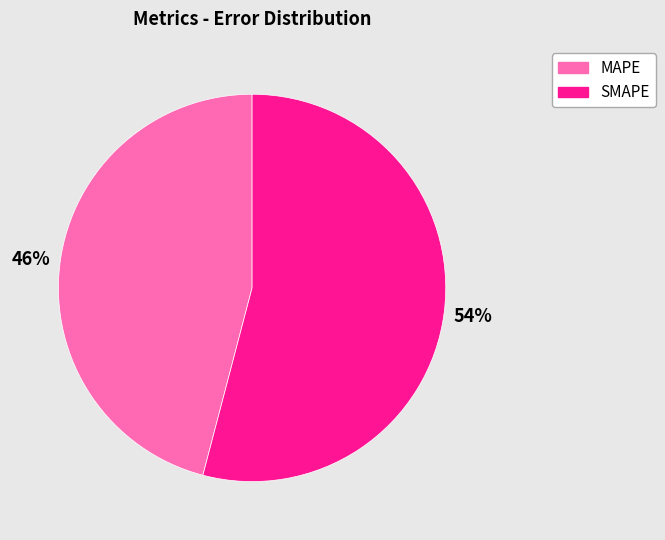

Which slice represents more than half of the pie?

SMAPE